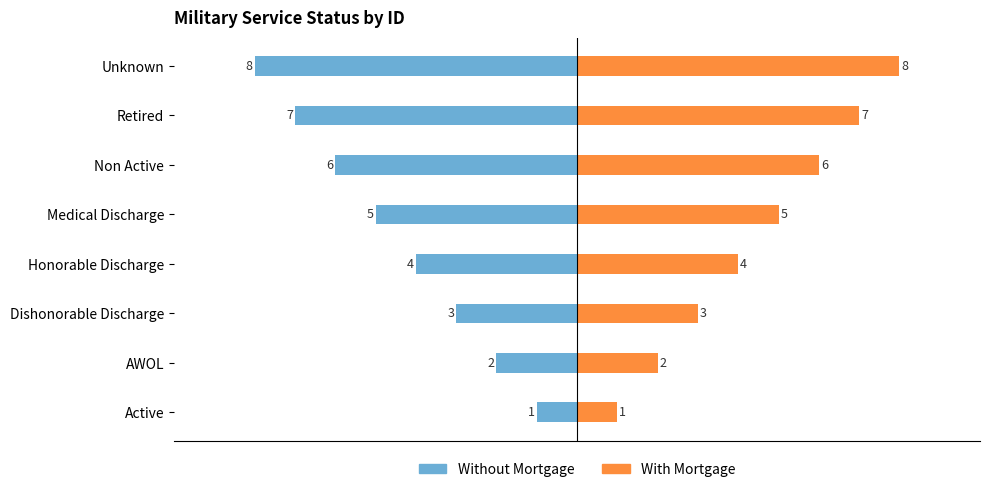

At Dishonorable Discharge, list the series in order from largest to smallest.

With Mortgage, Without Mortgage